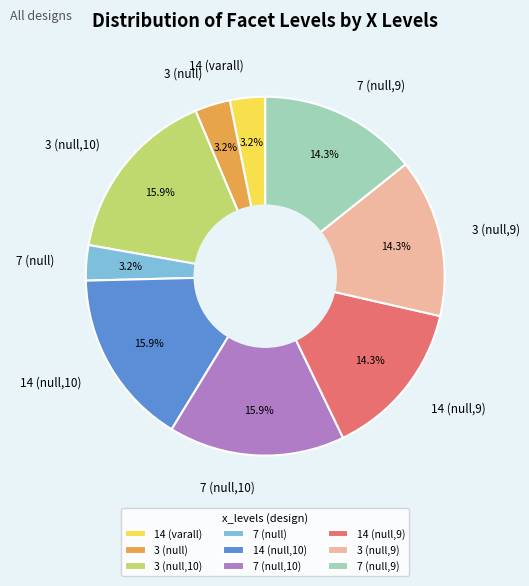

Combined, do 3 (null) and 14 (null,10) account for over 50%?

No